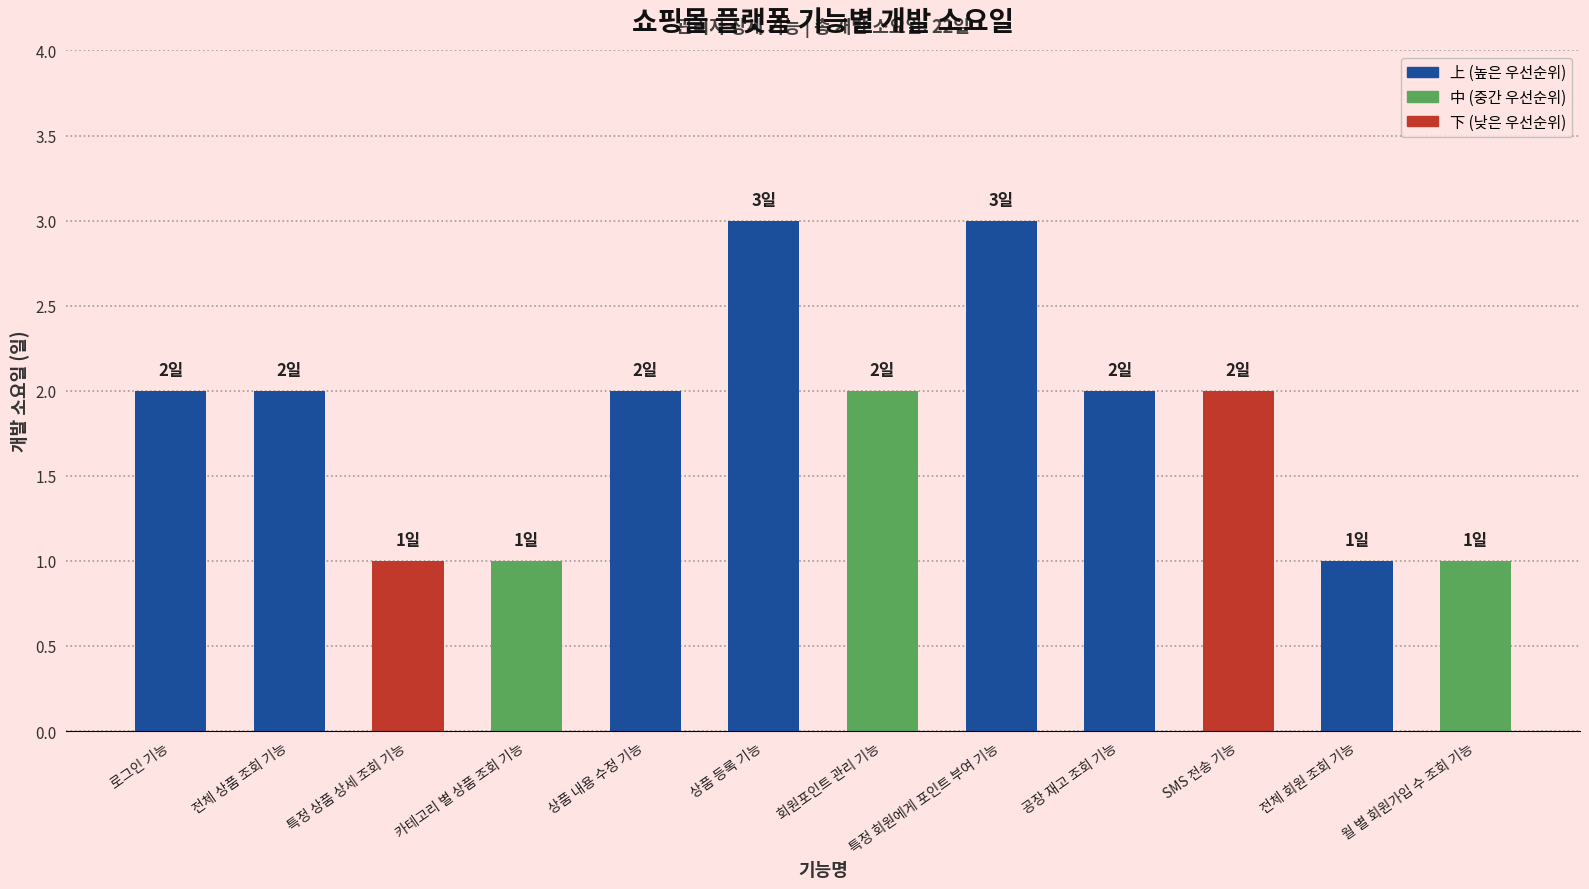

The chart shows a value of 2 at 공장 재고 조회 기능. True or false?

True